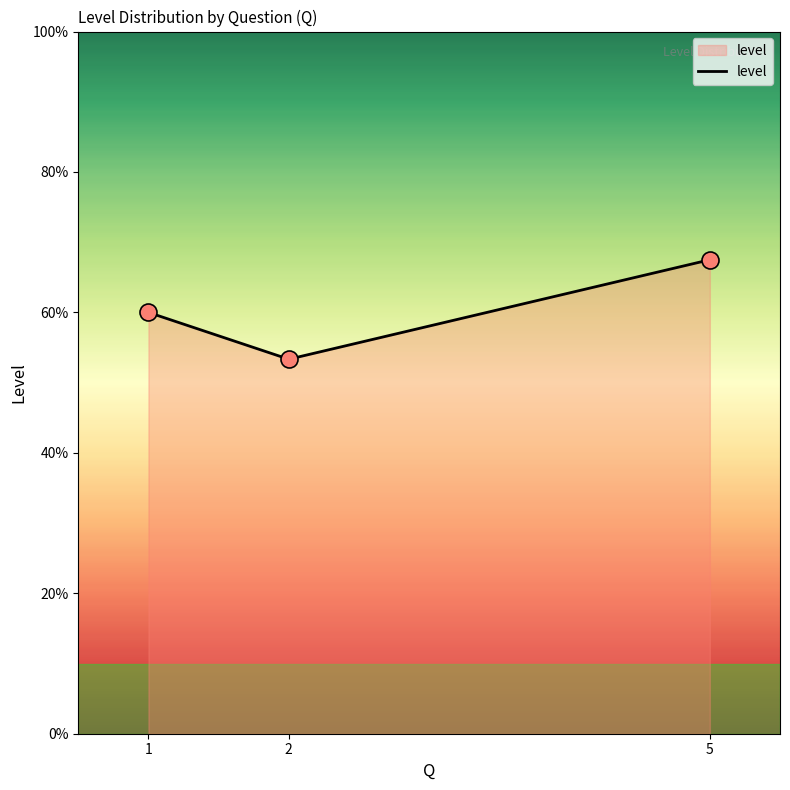

Approximately how many times larger is the value at 1 compared to 2?

1.1